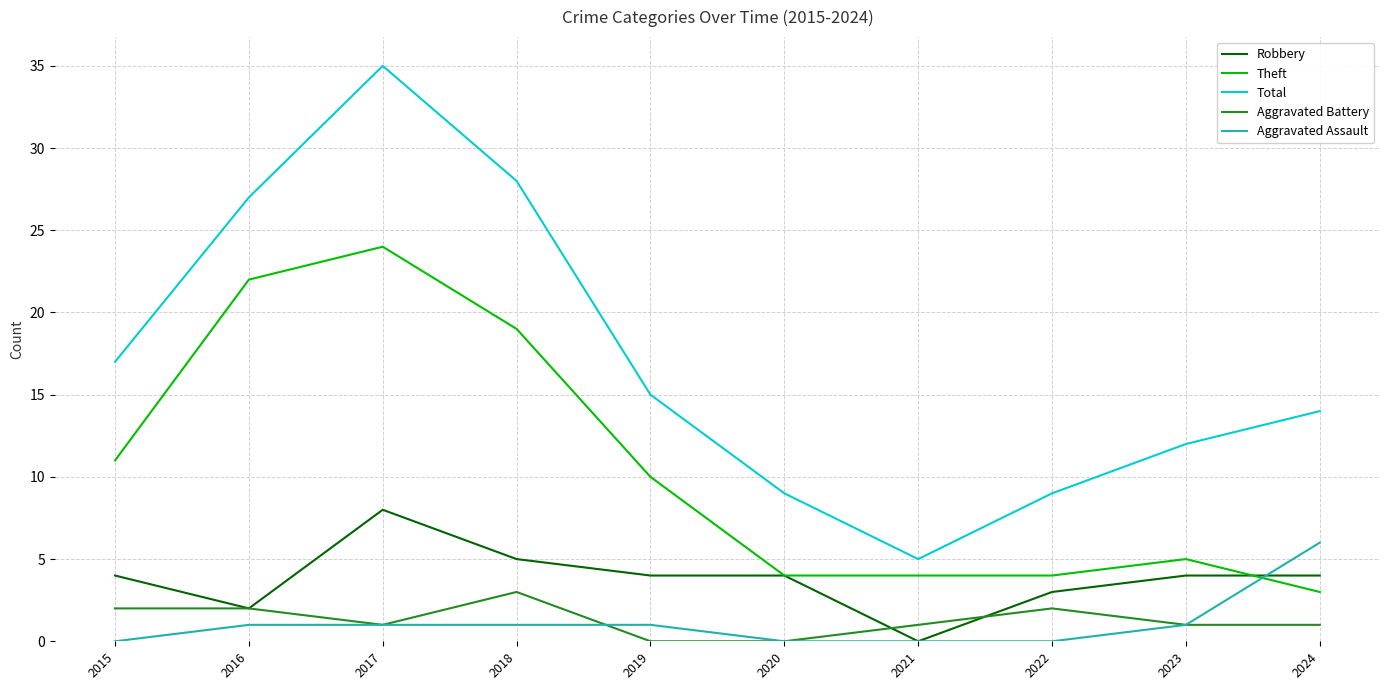

What is the sum of the Robbery values at 2015 and 2022?

7